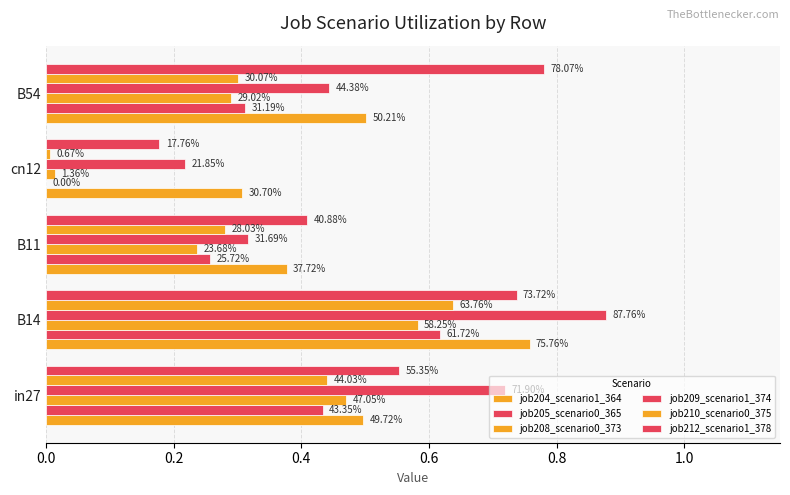

How many bars are there in total?

30